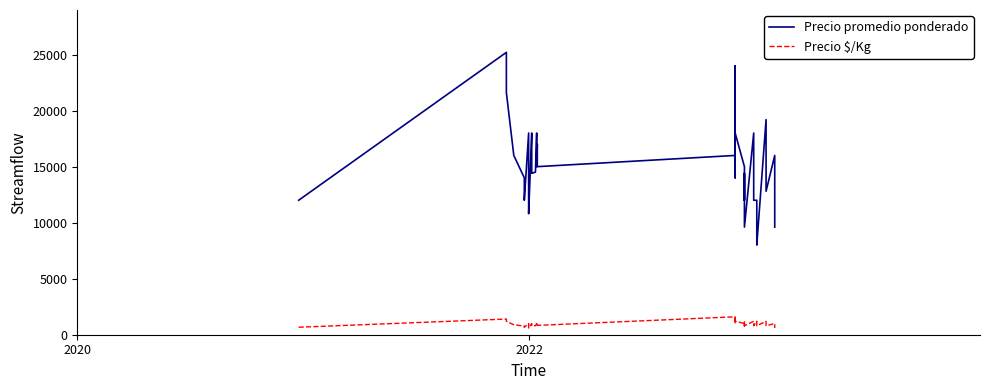

List the series in order of their overall mean, lowest first.

Precio $/Kg, Precio promedio ponderado